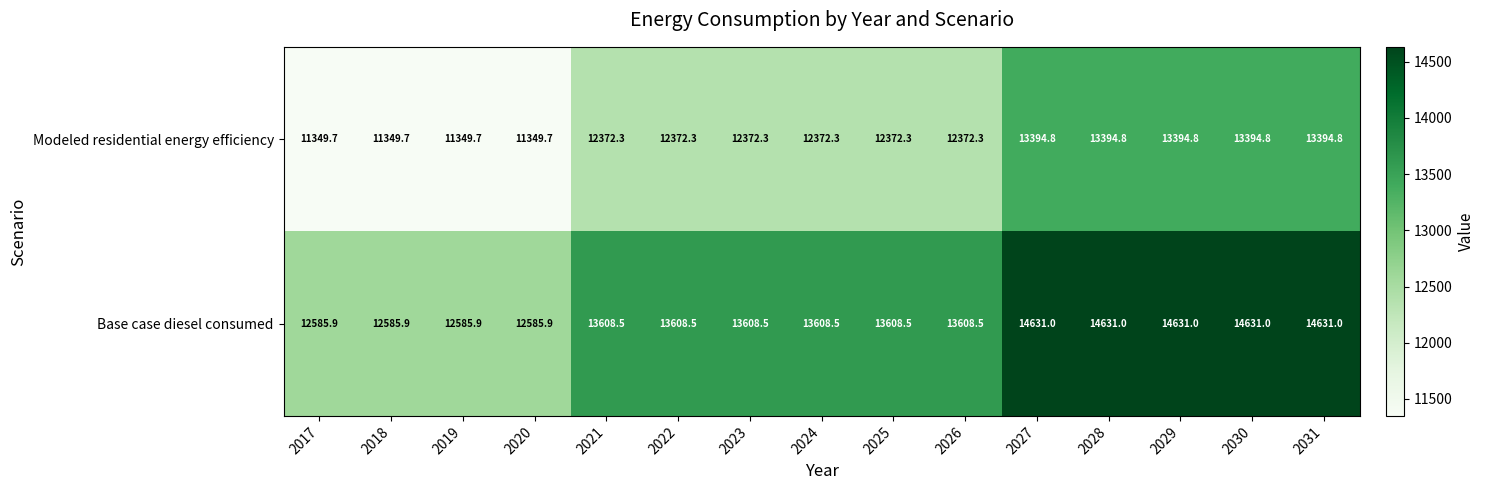

How many data points in Base case diesel consumed are above 13608?

11